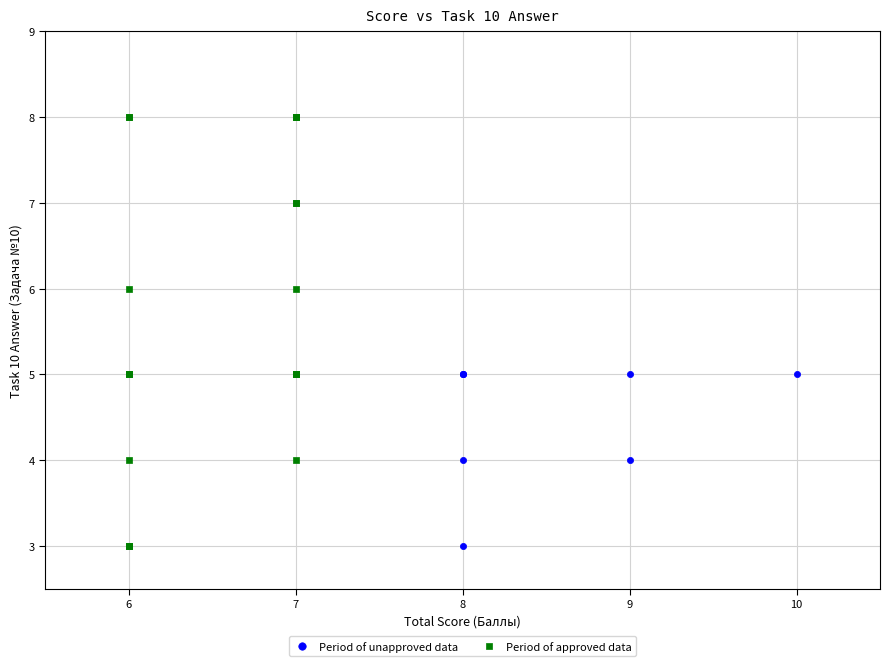

Which series has the widest spread of Y values?

Period of approved data